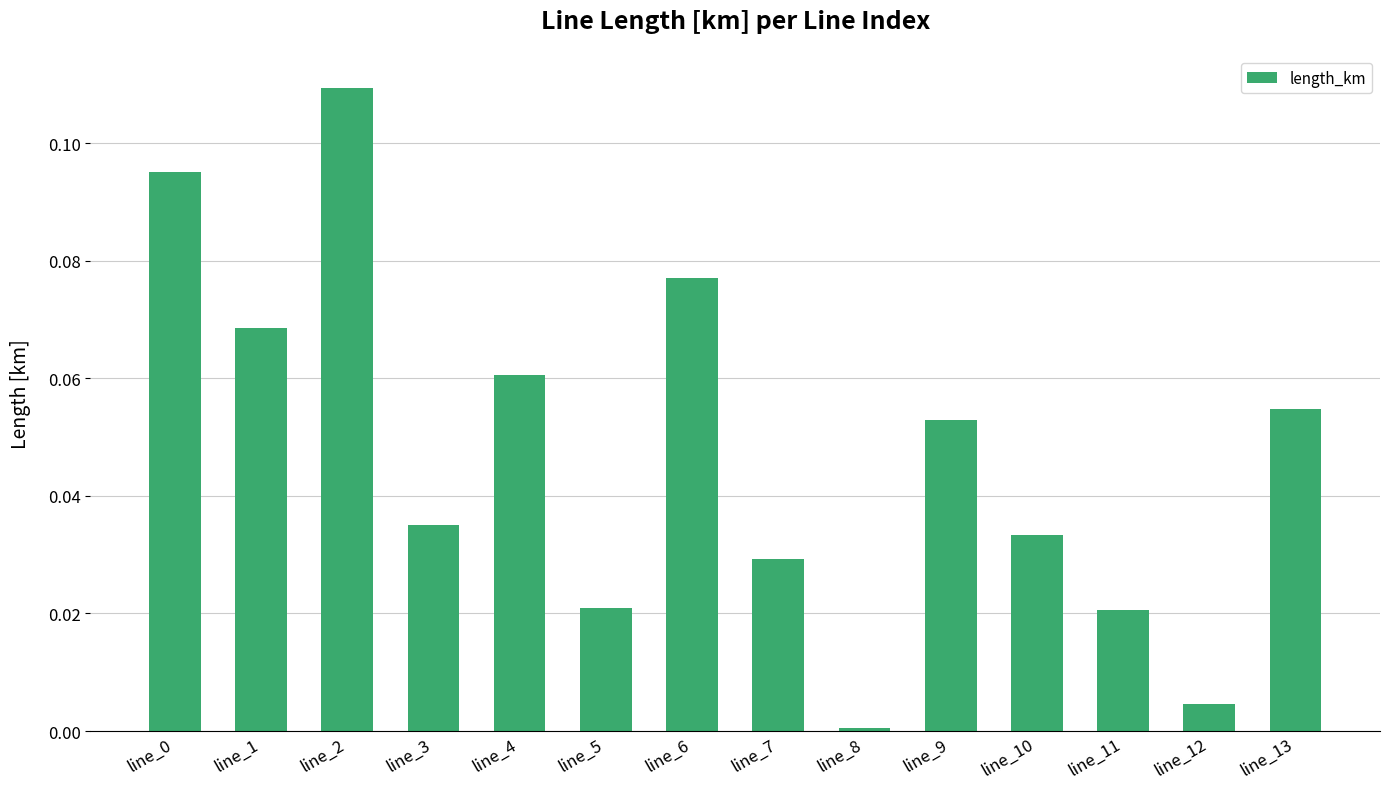

Between line_9 and line_11, which is larger?

line_9